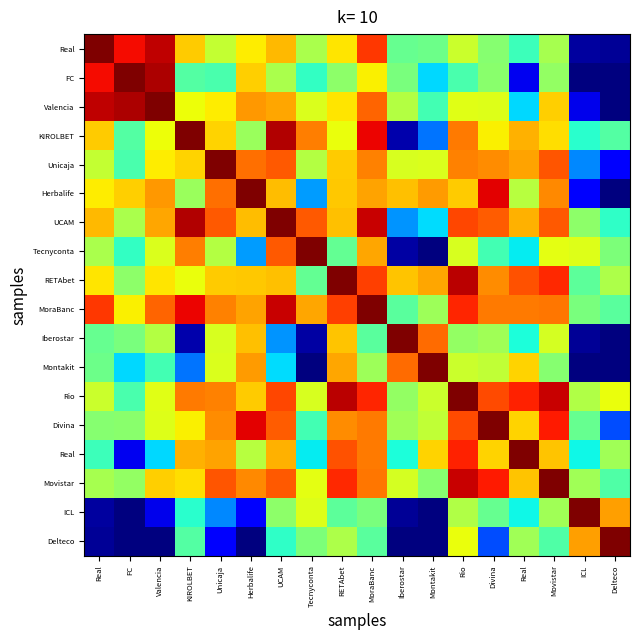

Count the number of categories in the chart.

18